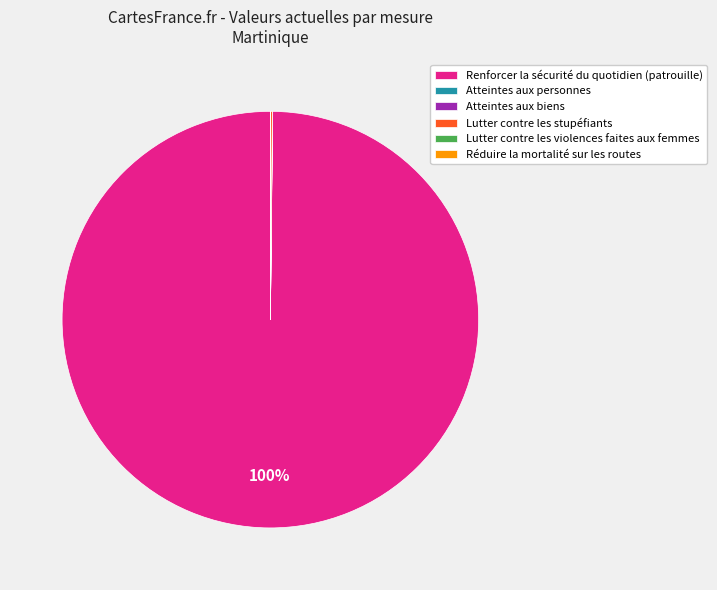

Which category has the biggest portion of the pie?

Renforcer la sécurité du quotidien (patrouille)